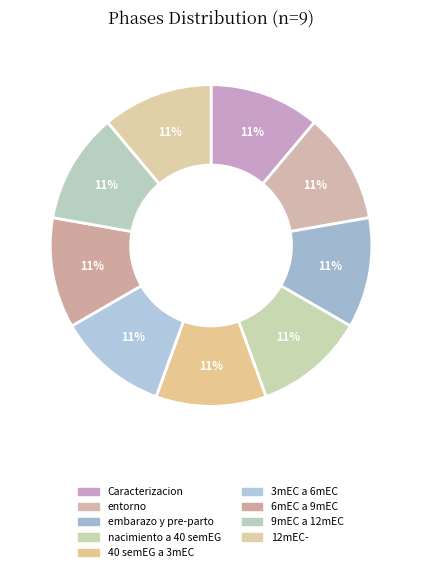

How many slices are in this pie chart?

9